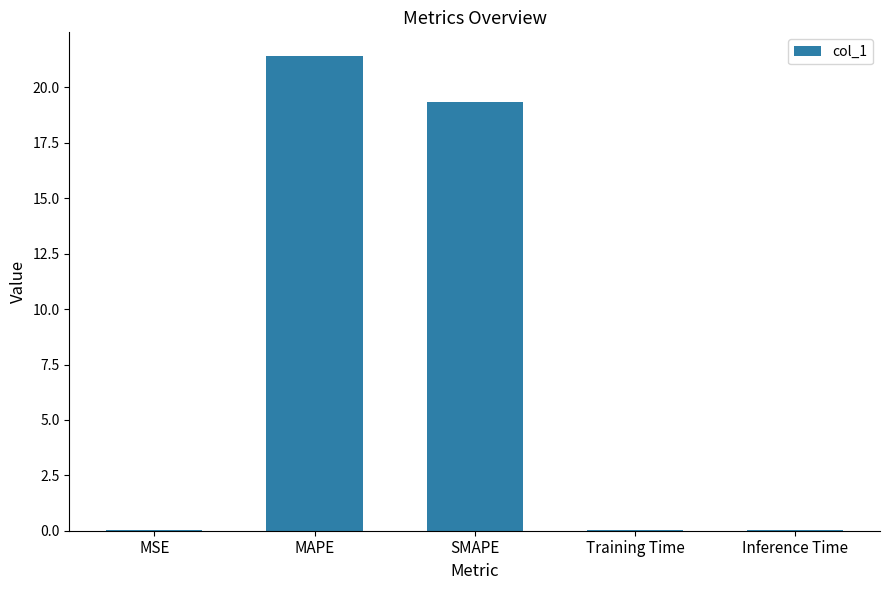

What is the average value?

8.2